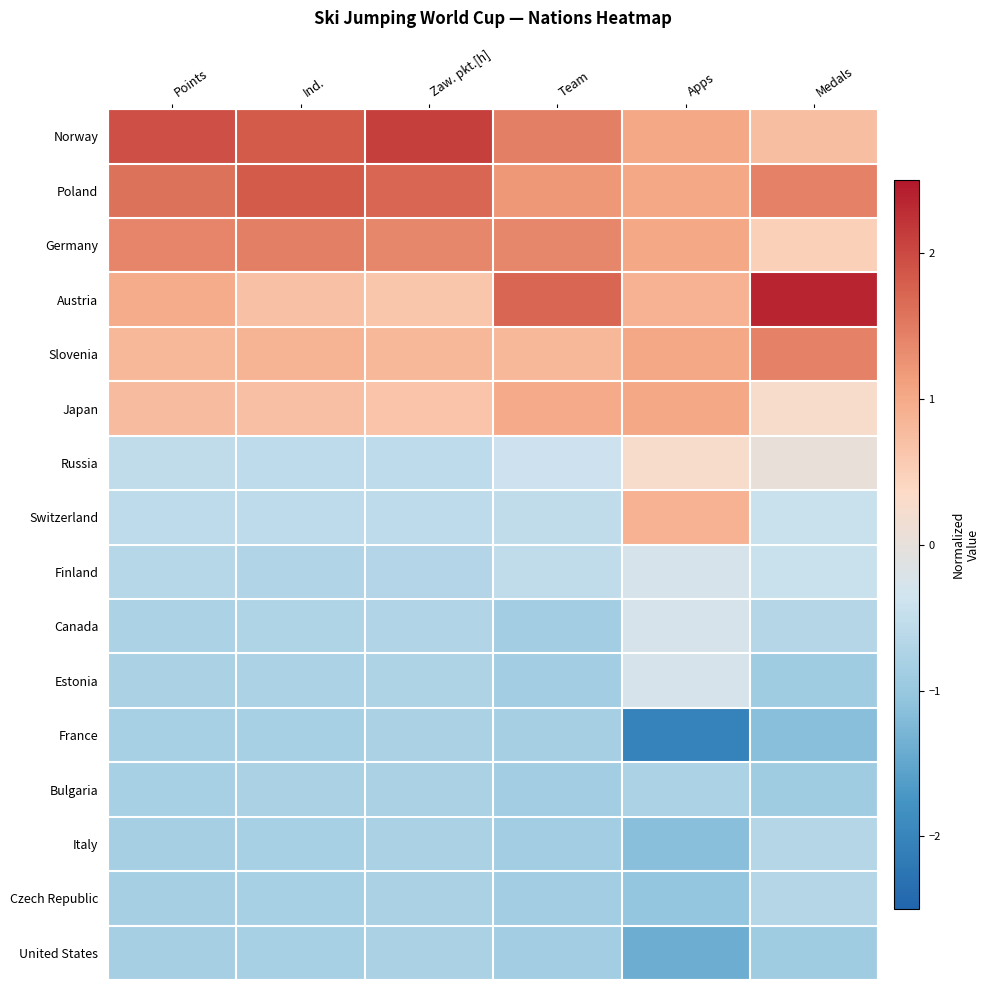

What is the difference between the highest and lowest values at Points?

2.8